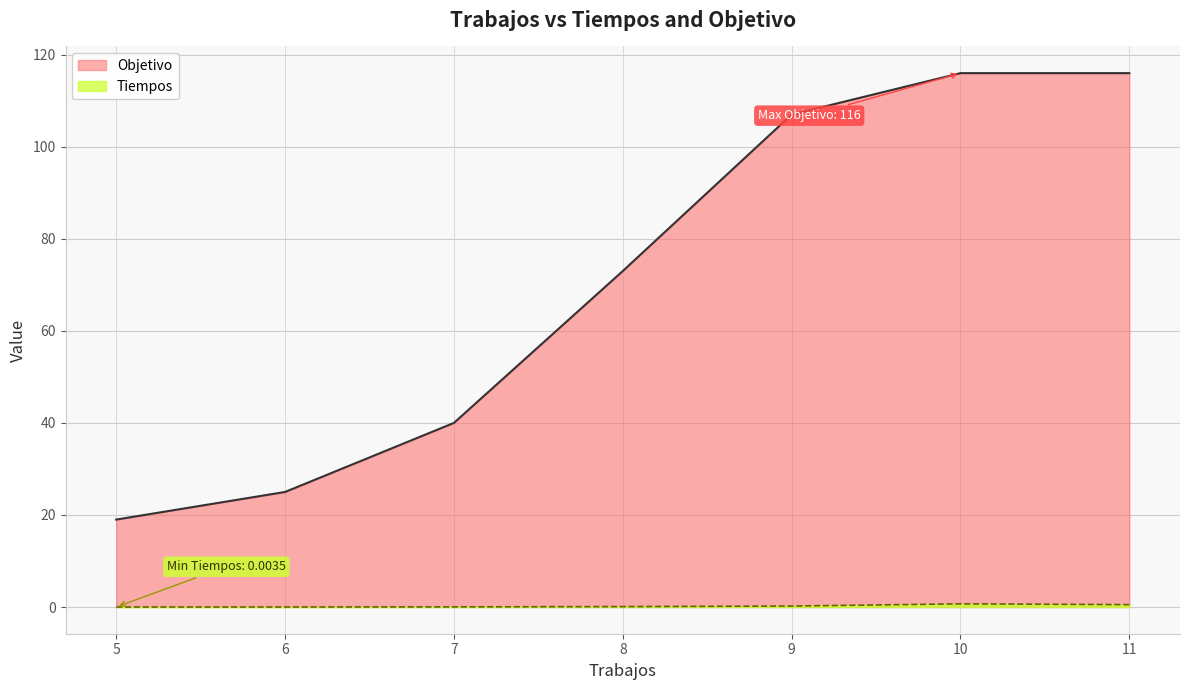

True or false: Objetivo and Tiempos cross at least once.

False